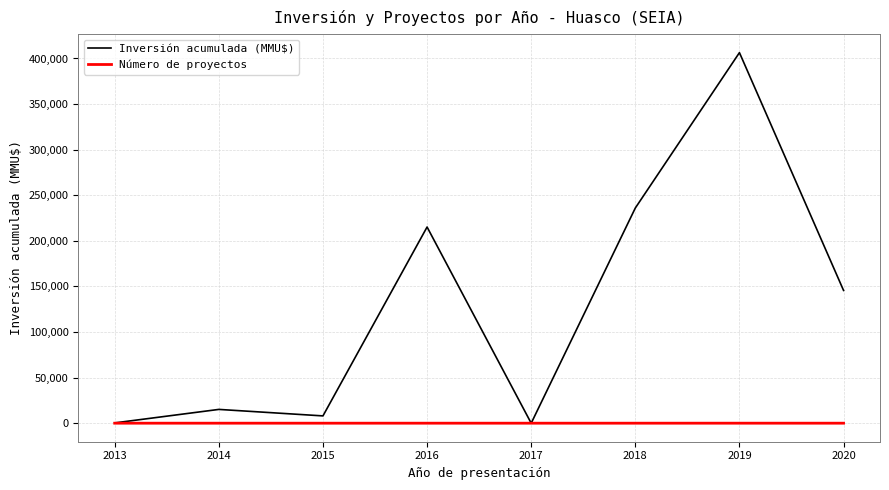

Which series has the largest total across all categories?

Inversión acumulada (MMU$)